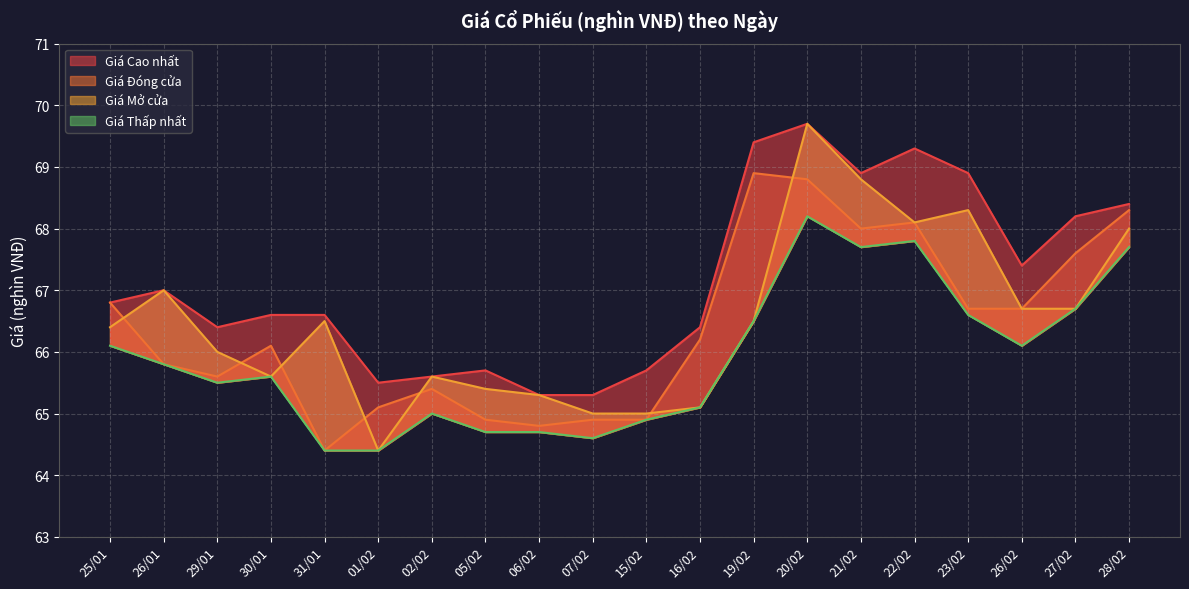

Reading right to left, list all the values displayed in this chart.

Giá Cao nhất: 68.4	68.2	67.4	68.9	69.3	68.9	69.7	69.4	66.4	65.7	65.3	65.3	65.7	65.6	65.5	66.6	66.6	66.4	67.0	66.8
Giá Đóng cửa: 68.3	67.6	66.7	66.7	68.1	68.0	68.8	68.9	66.2	64.9	64.9	64.8	64.9	65.4	65.1	64.4	66.1	65.6	65.8	66.8
Giá Mở cửa: 68.0	66.7	66.7	68.3	68.1	68.8	69.7	66.5	65.1	65.0	65.0	65.3	65.4	65.6	64.4	66.5	65.6	66.0	67.0	66.4
Giá Thấp nhất: 67.7	66.7	66.1	66.6	67.8	67.7	68.2	66.5	65.1	64.9	64.6	64.7	64.7	65.0	64.4	64.4	65.6	65.5	65.8	66.1